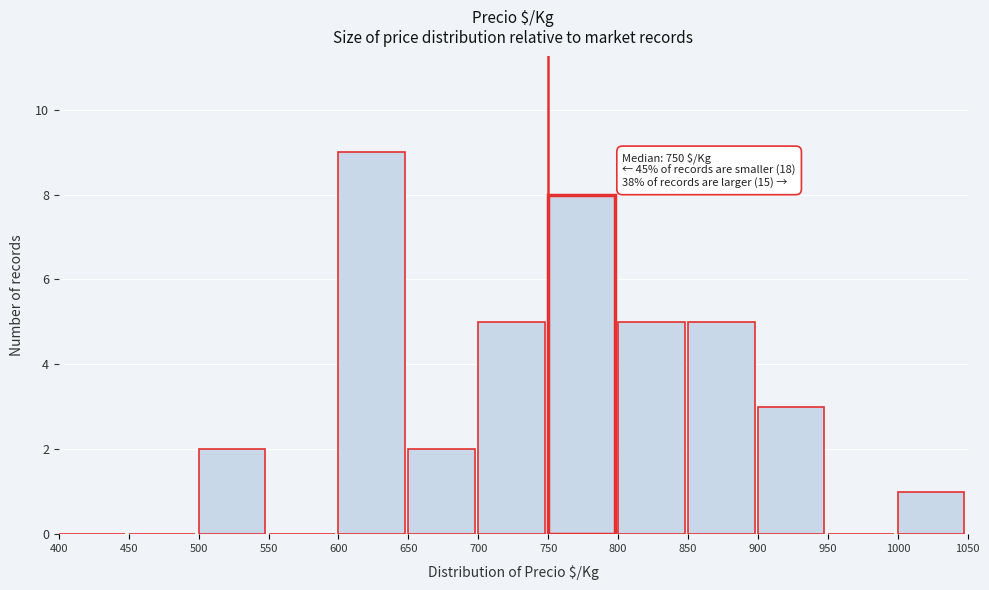

Over which range of the x-axis is the bar tallest?

600 to 650